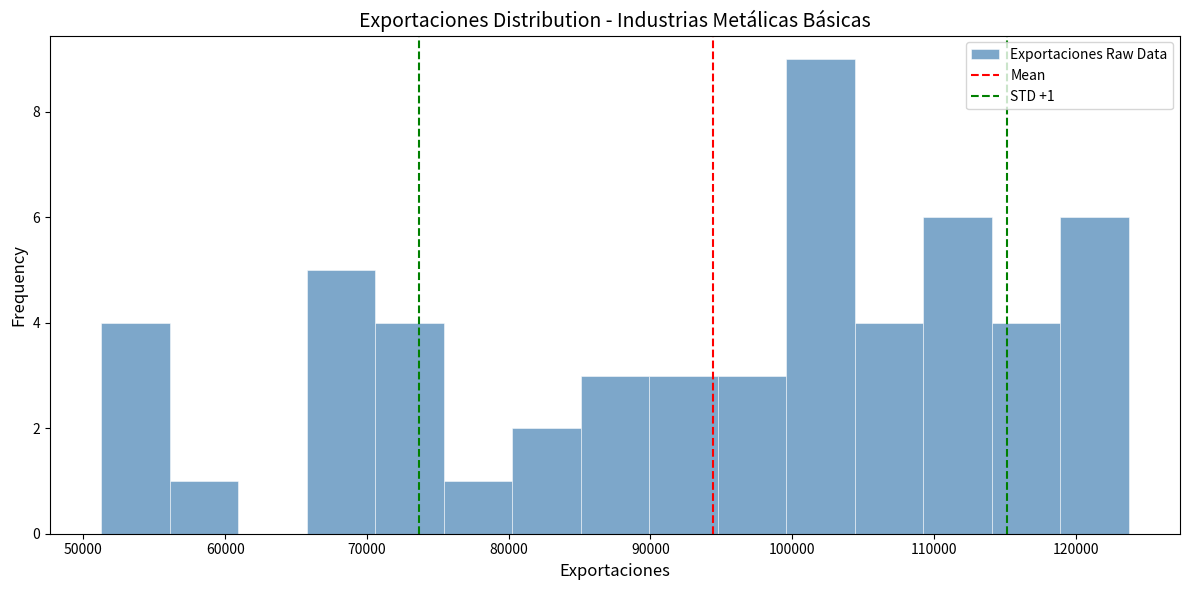

Which range on the x-axis has the tallest bar?

100000 to 104000